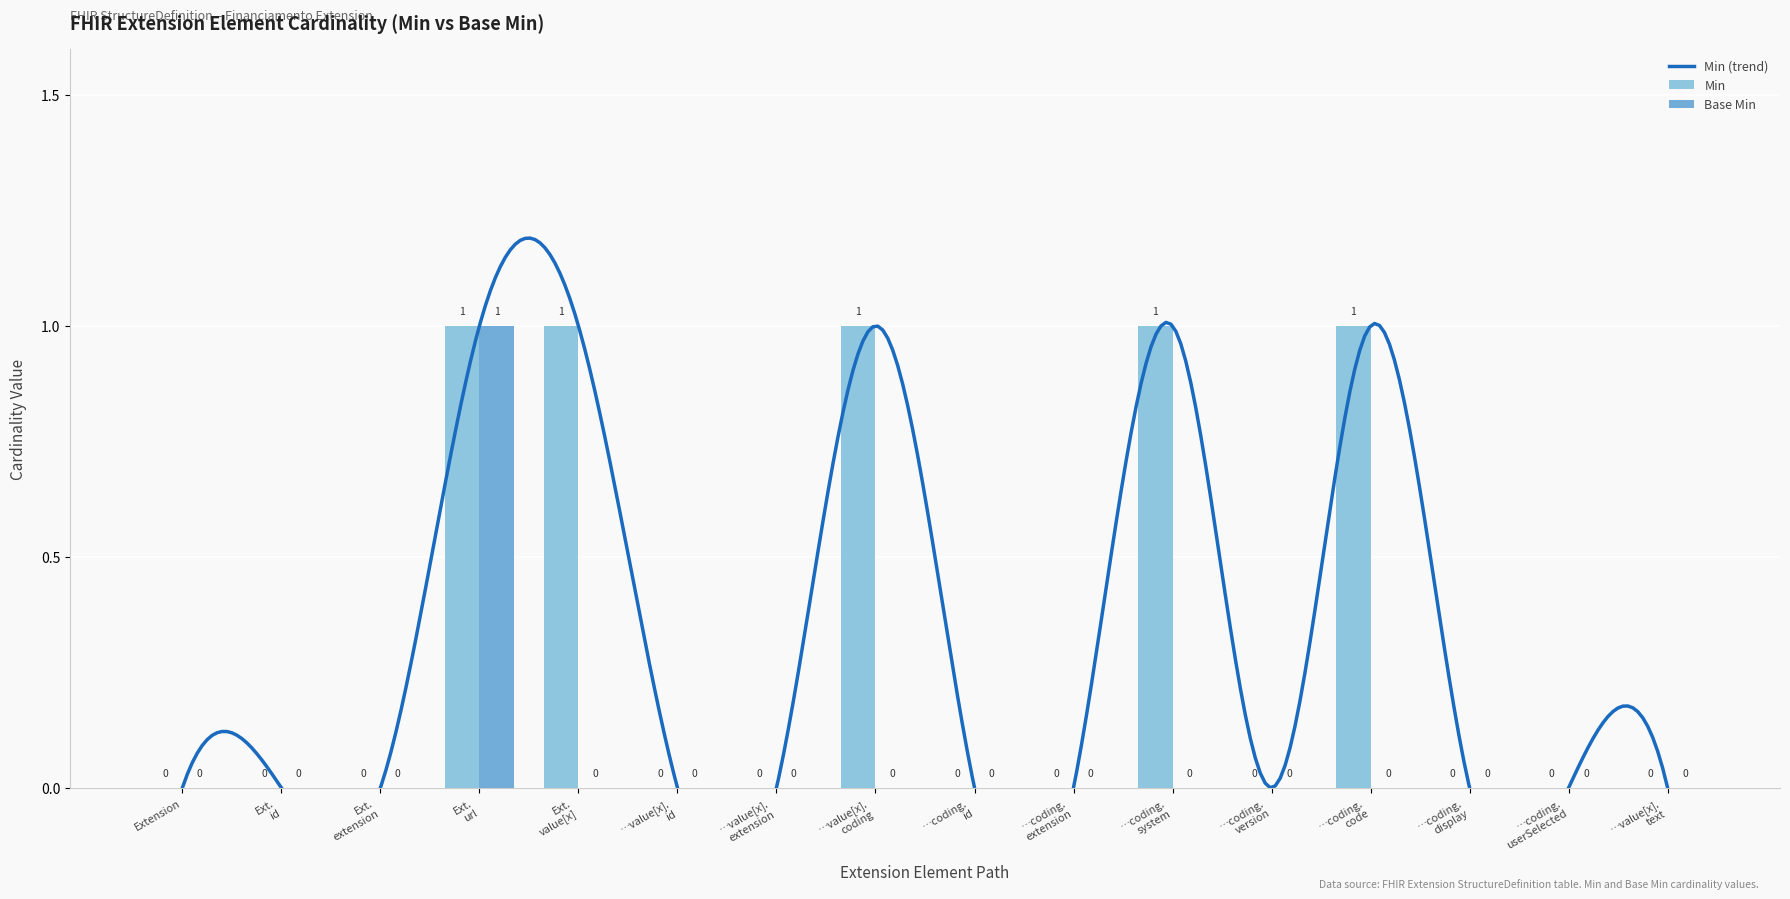

How many Min values are between 0 and 1?

16